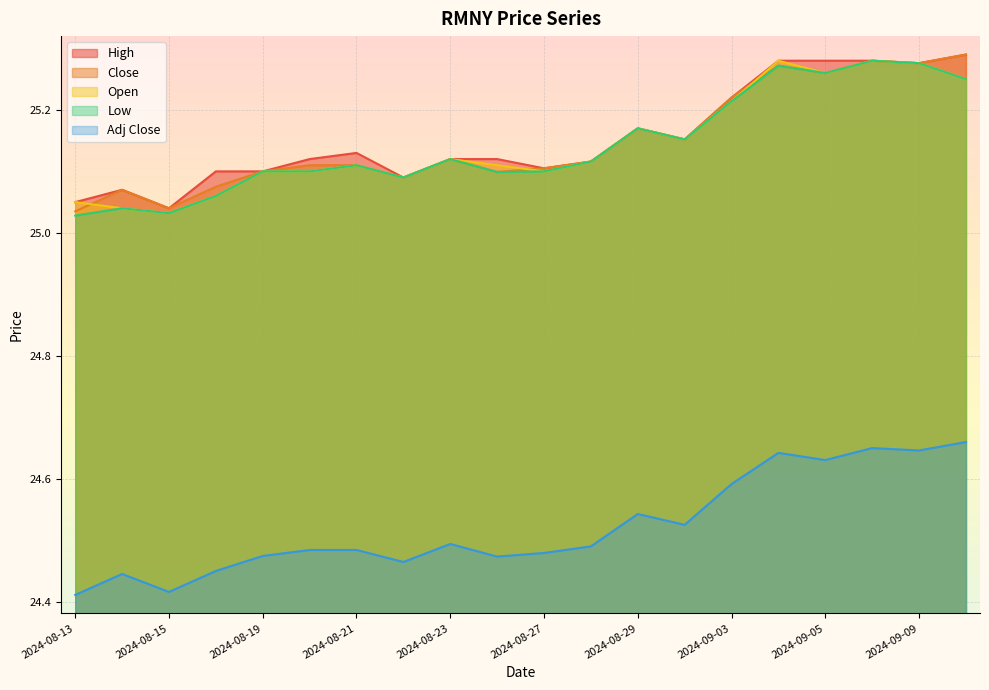

Where is High nearest to the value 25?

2024-08-15